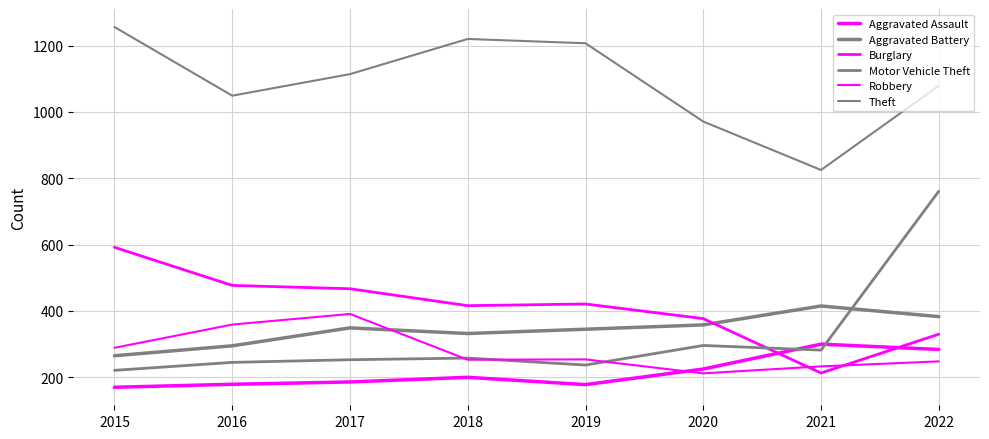

What is the approximate value of Burglary at 2015?

592